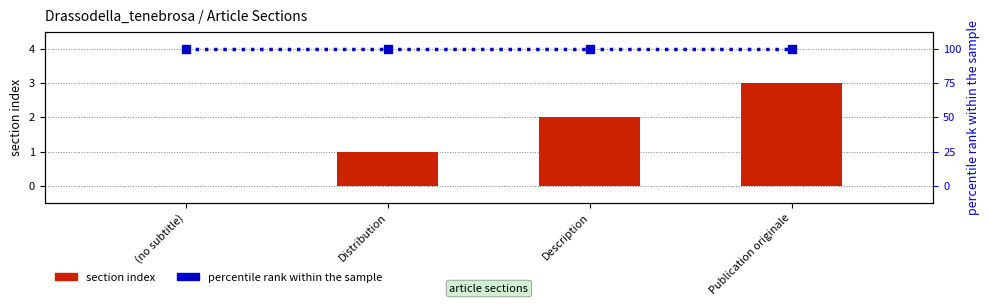

Which series has the largest total across all categories?

percentile rank within the sample